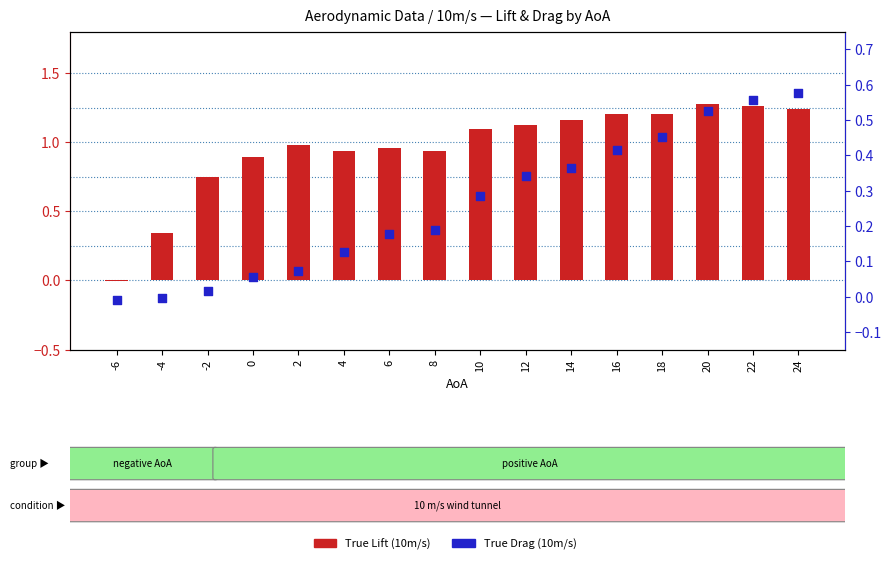

What are all the series names shown in the legend?

True Lift (10m/s), True Drag (10m/s)